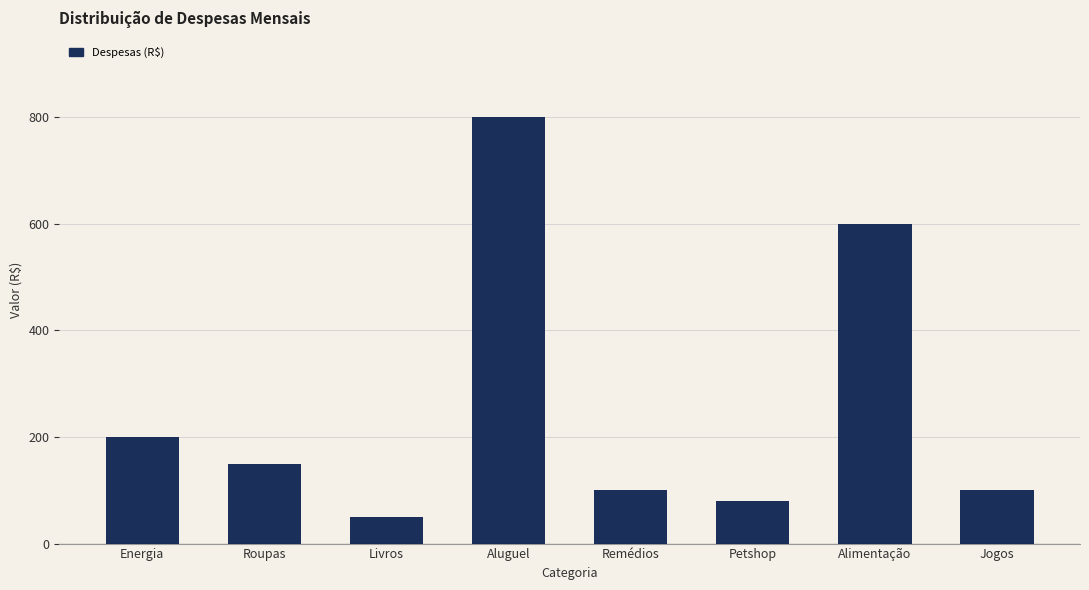

At which category does the chart reach its minimum across all series?

Livros